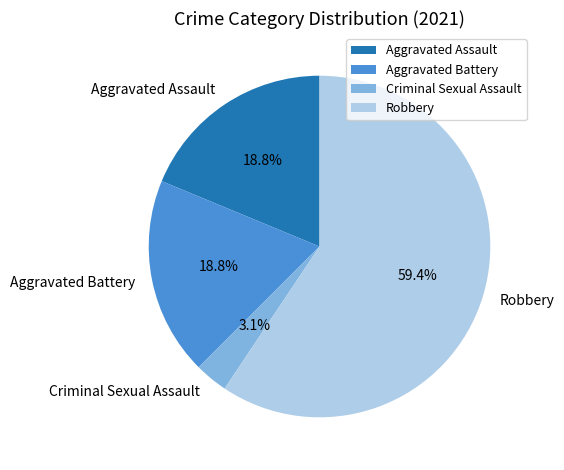

To the nearest percent, what percentage of the pie is Aggravated Assault?

19%